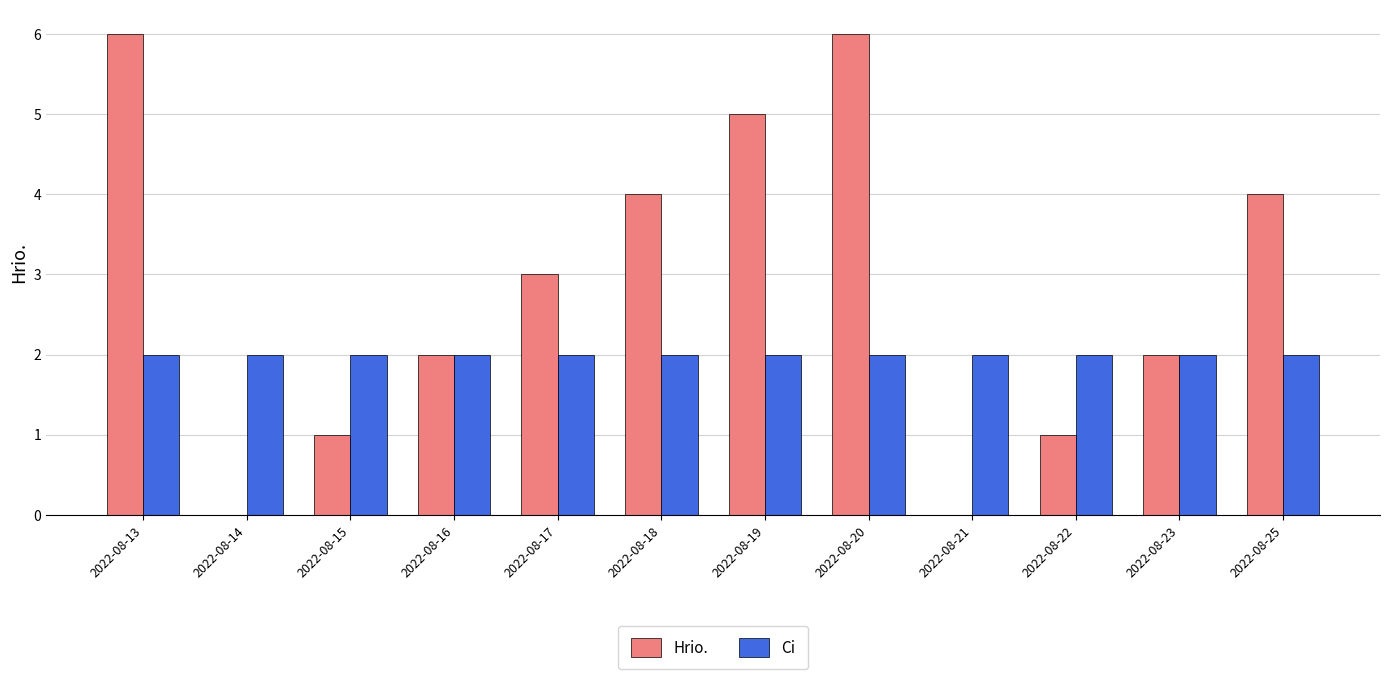

Which series has the largest total across all categories?

Hrio.